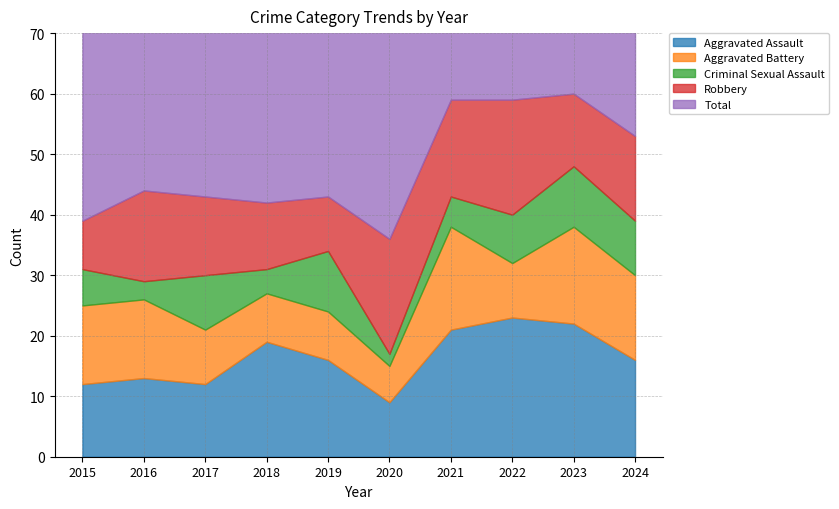

Reading left to right, transcribe all the data shown in this chart.

Aggravated Assault: 12	13	12	19	16	9	21	23	22	16
Aggravated Battery: 13	13	9	8	8	6	17	9	16	14
Criminal Sexual Assault: 6	3	9	4	10	2	5	8	10	9
Robbery: 8	15	13	11	9	19	16	19	12	14
Total: 39	45	44	42	43	37	59	60	60	53